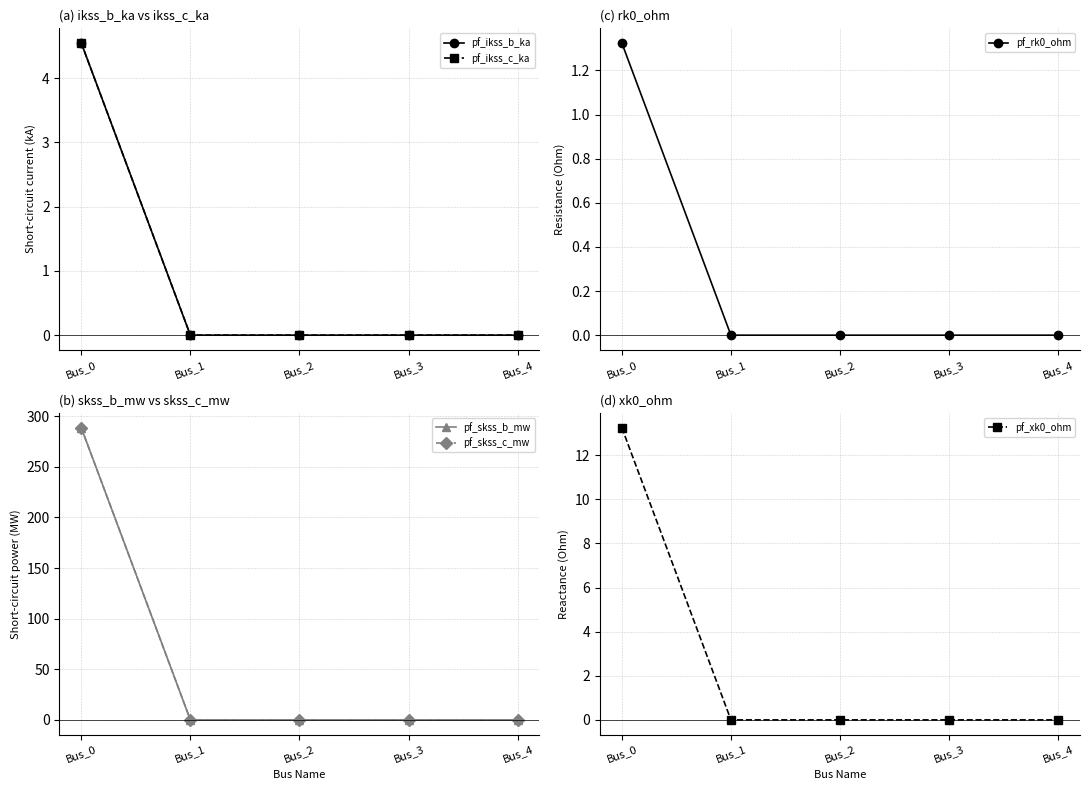

Is this an area chart (filled region under the line)?

No